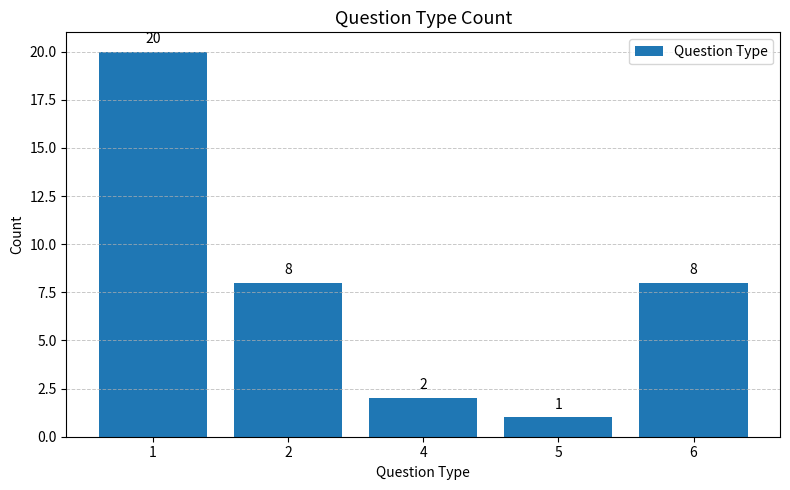

Between 5 and 4, which is larger?

4